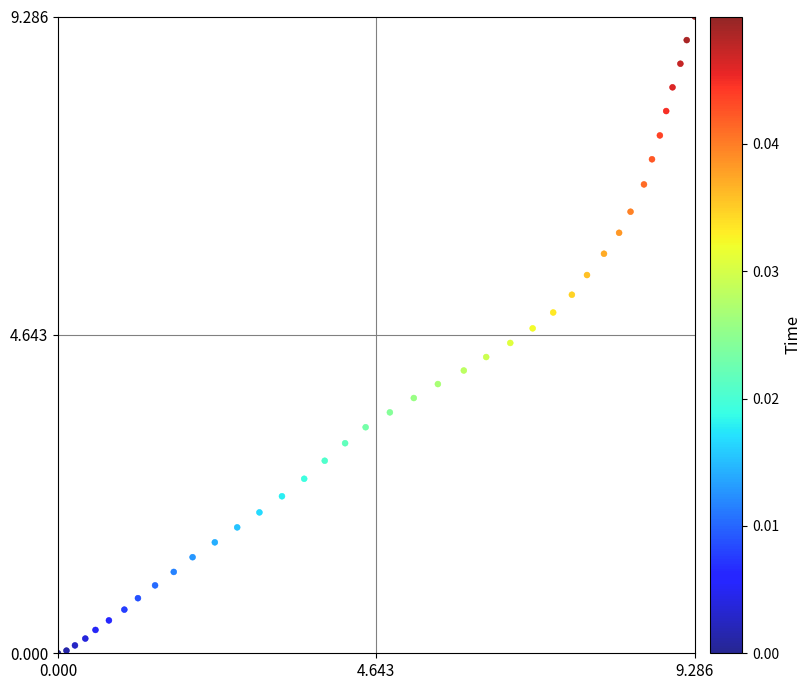

What is the range of Y values (max minus min)?

9.3